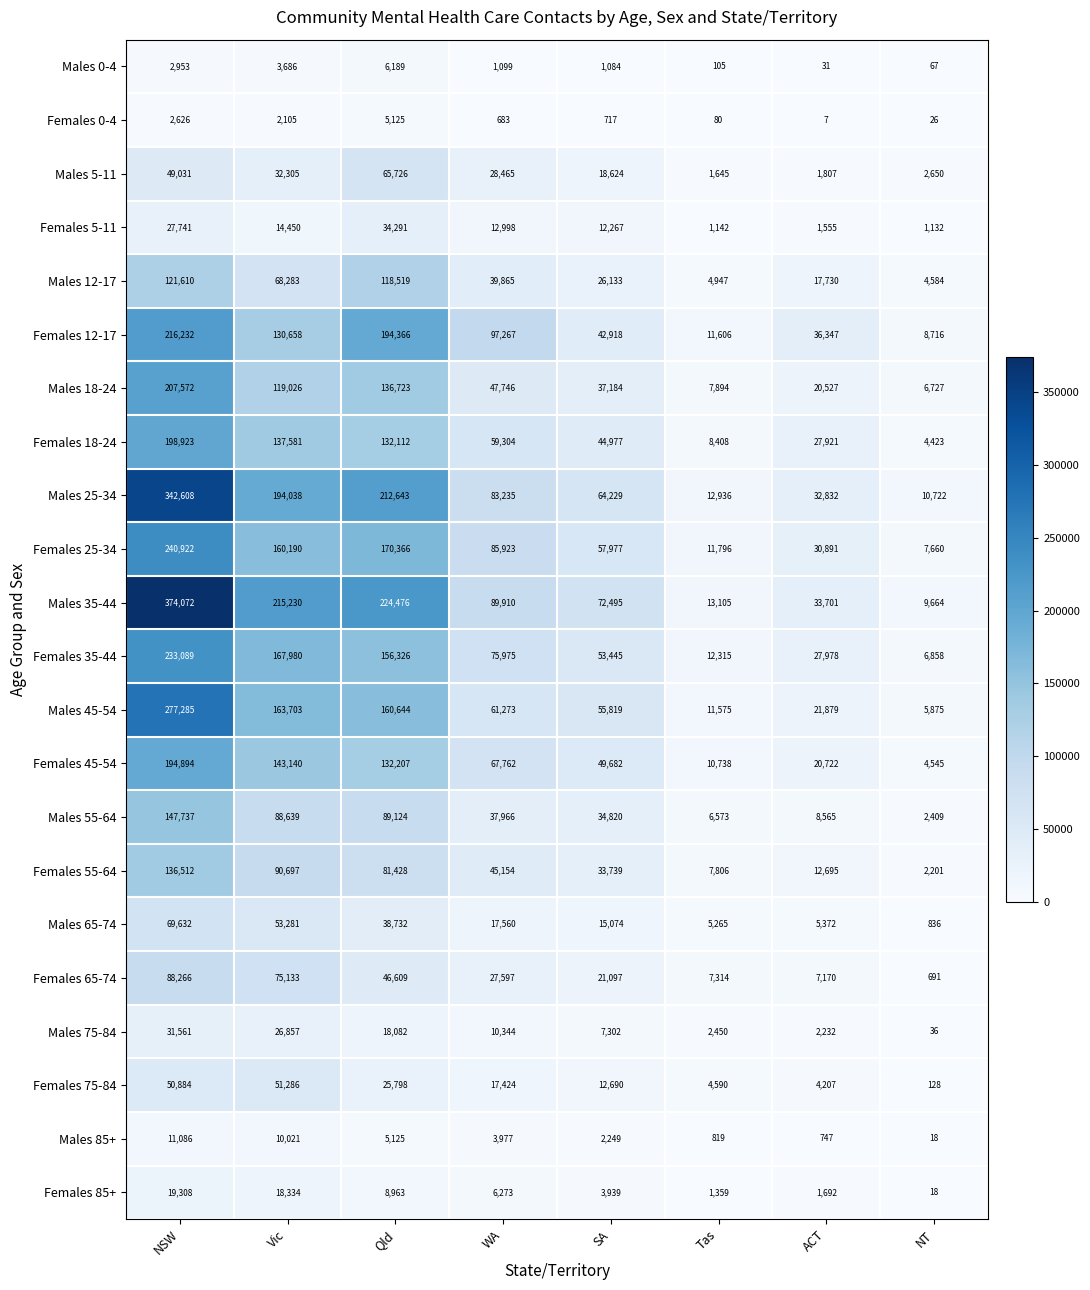

The value of Males 65-74 at Vic is 53281. True or false?

True